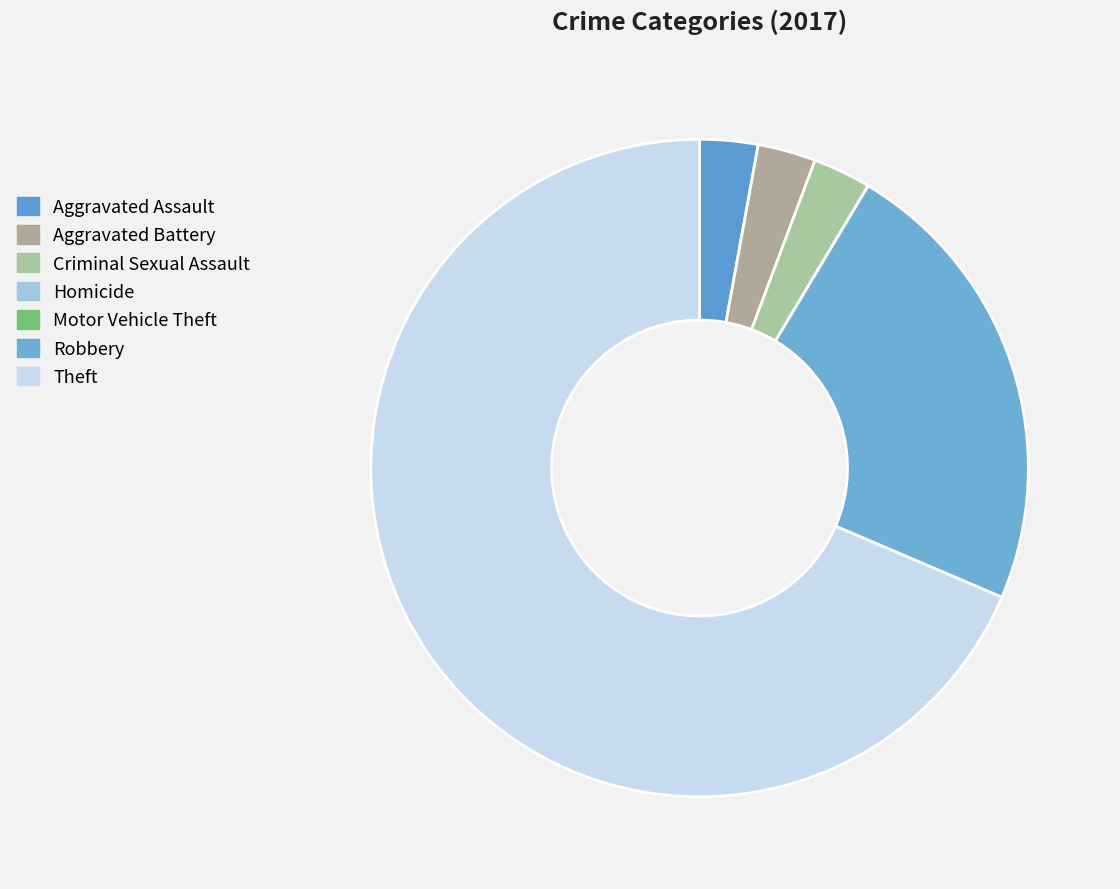

Approximately how many times larger is the value at Aggravated Battery compared to Criminal Sexual Assault?

1.0